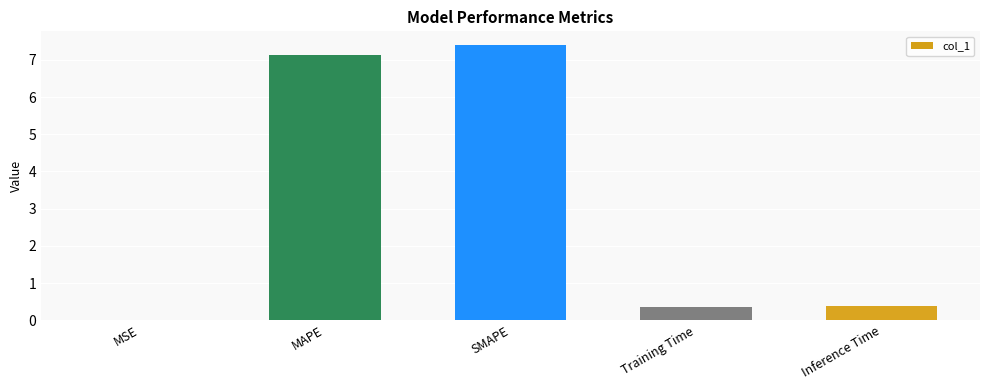

What is the sum of the values at MAPE and Training Time?

7.5